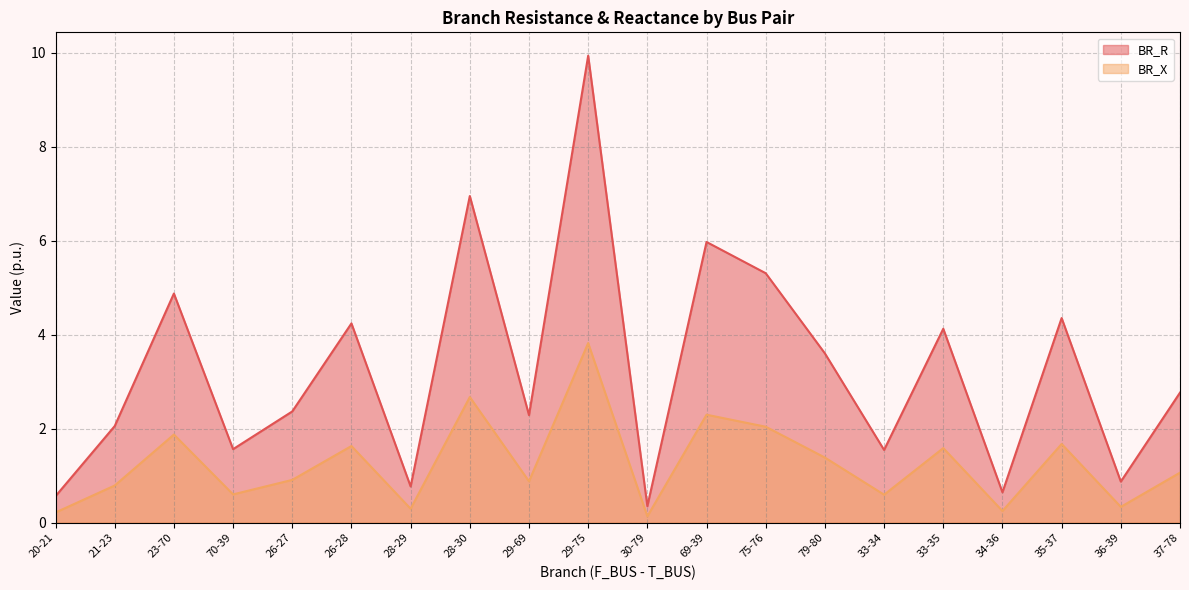

Between 20-21 and 70-39, which series saw the biggest shift?

BR_R